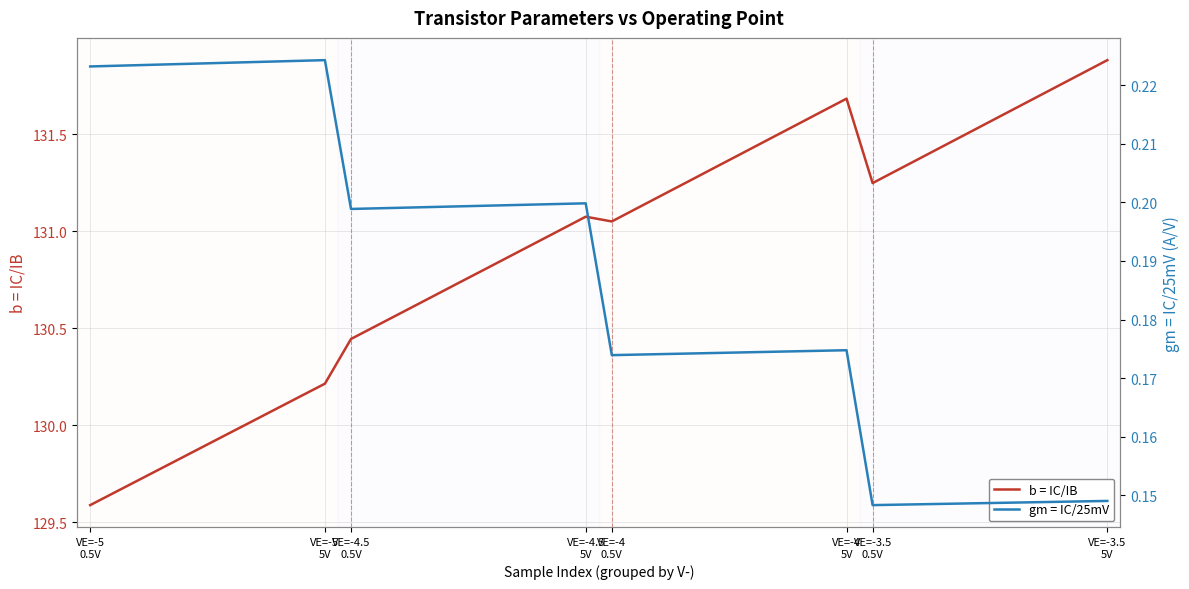

Is it true that gm = IC/25mV equals 0.2 at 33?

False